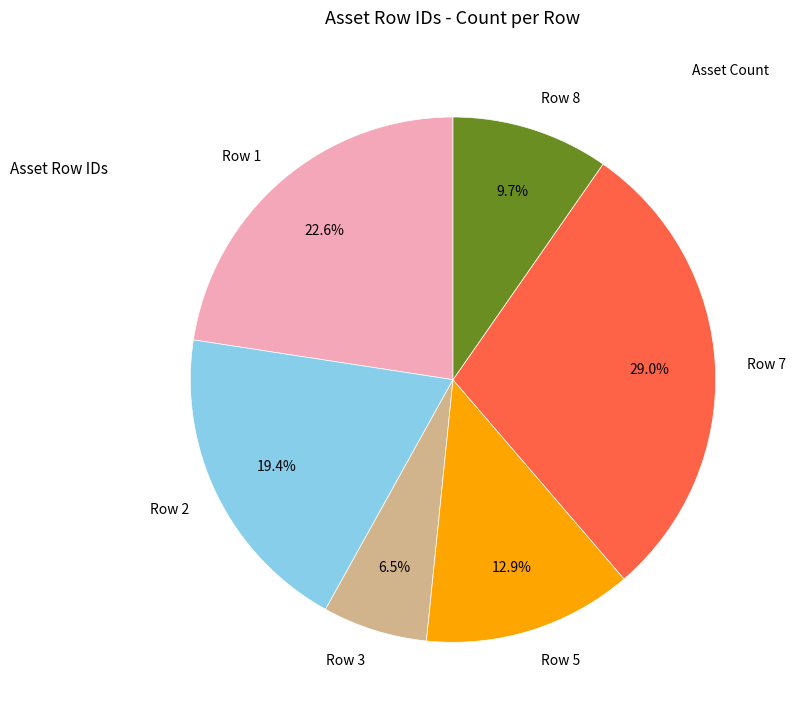

Between Row 3 and Row 2, which is larger?

Row 2